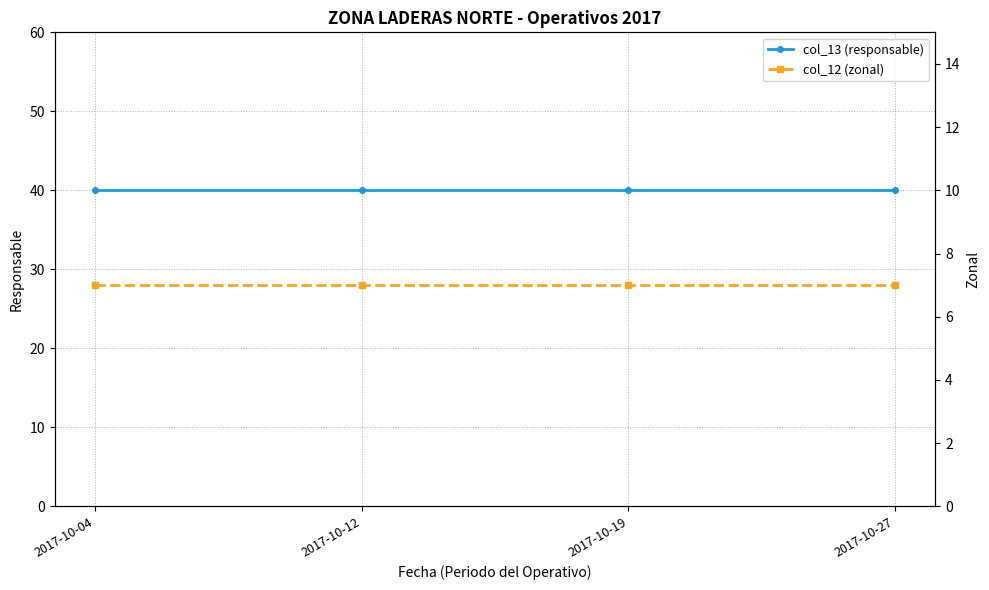

At which label is col_13 (responsable) closest to 40?

2017-10-04